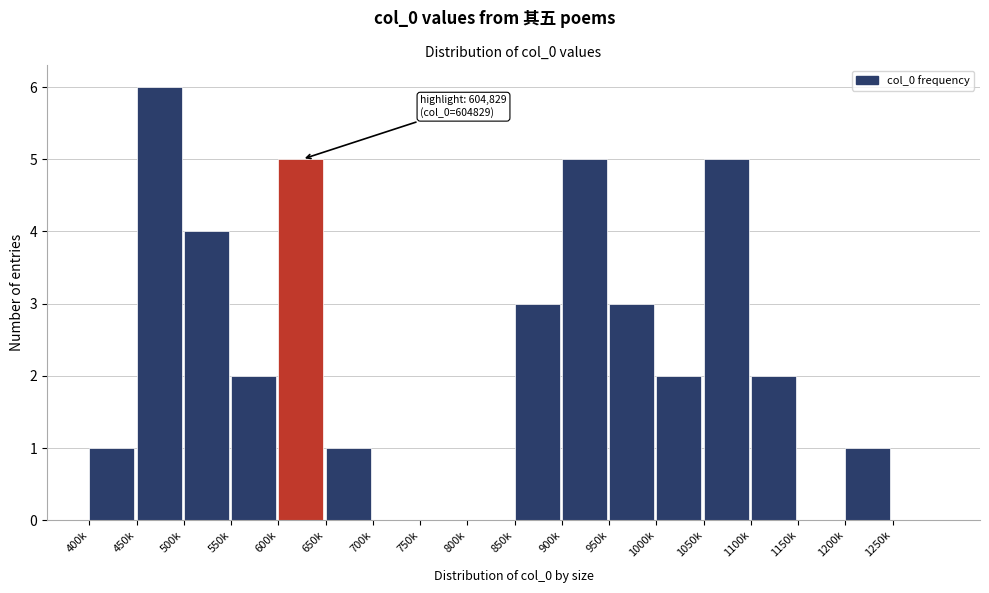

Reading left to right, what are all the values shown in this chart?

400k=1	450k=6	500k=4	550k=2	600k=5	650k=1	700k=0	750k=0	800k=0	850k=3	900k=5	950k=3	1000k=2	1050k=5	1100k=2	1150k=0	1200k=1	1250k=0